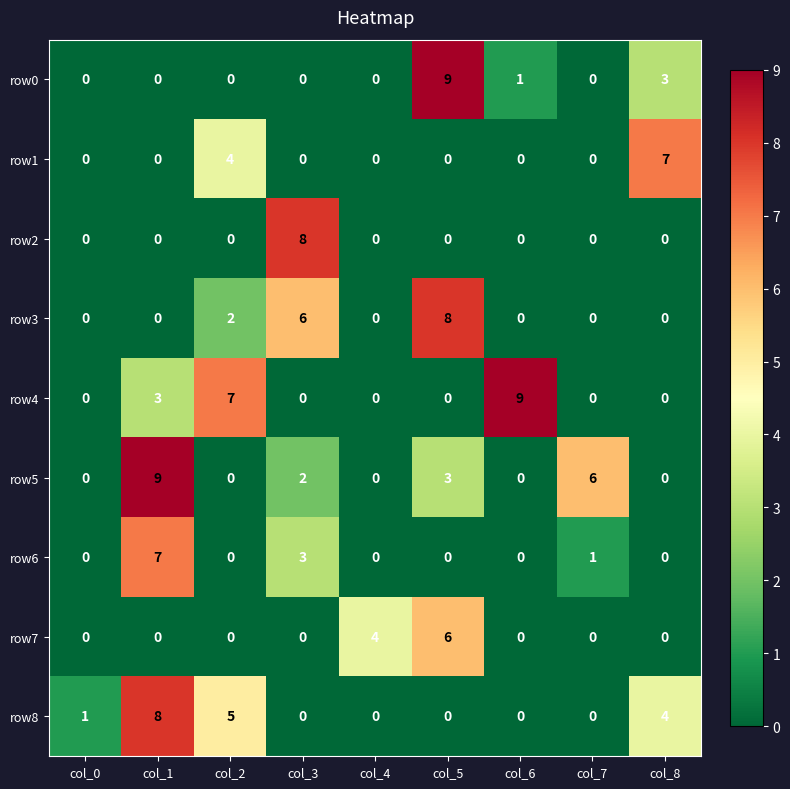

Which series changed the most between col_2 and col_3?

row2